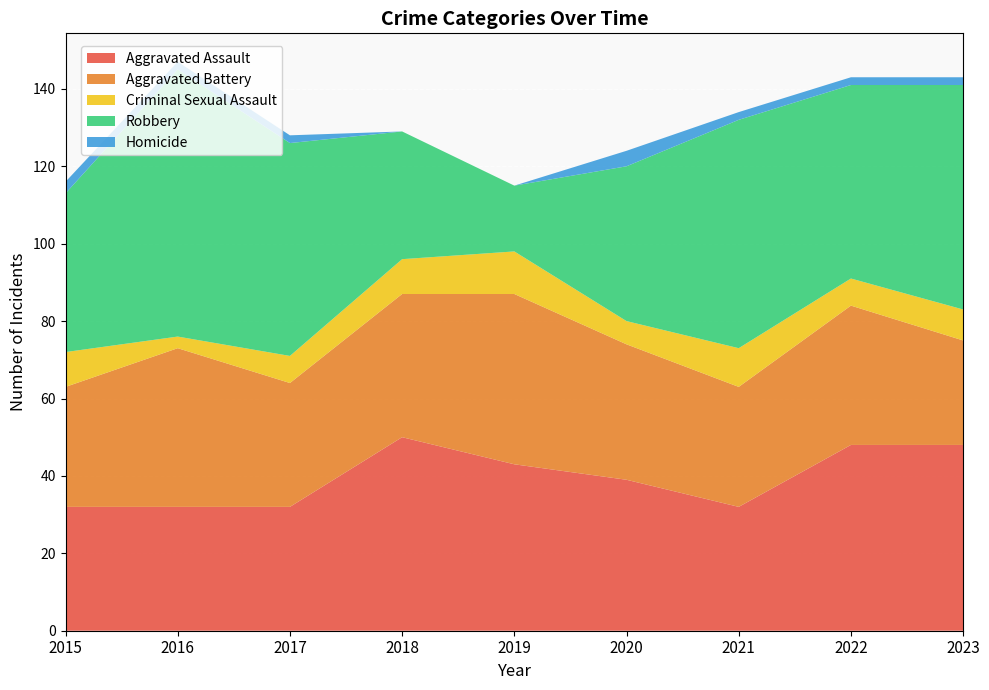

Reading left to right, what are all the values shown in this chart?

Aggravated Assault: 32	32	32	50	43	39	32	48	48
Aggravated Battery: 31	41	32	37	44	35	31	36	27
Criminal Sexual Assault: 9	3	7	9	11	6	10	7	8
Robbery: 41	69	55	33	17	40	59	50	58
Homicide: 3	2	2	0	0	4	2	2	2